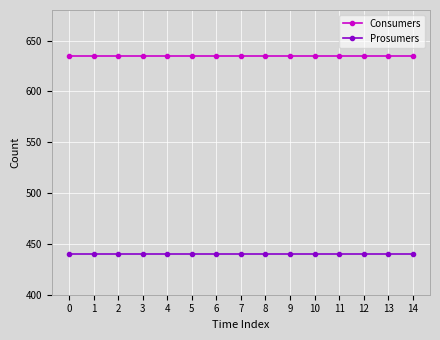

Reading left to right, extract all data points from this chart.

Consumers: 0=635	1=635	2=635	3=635	4=635	5=635	6=635	7=635	8=635	9=635	10=635	11=635	12=635	13=635	14=635
Prosumers: 0=440	1=440	2=440	3=440	4=440	5=440	6=440	7=440	8=440	9=440	10=440	11=440	12=440	13=440	14=440